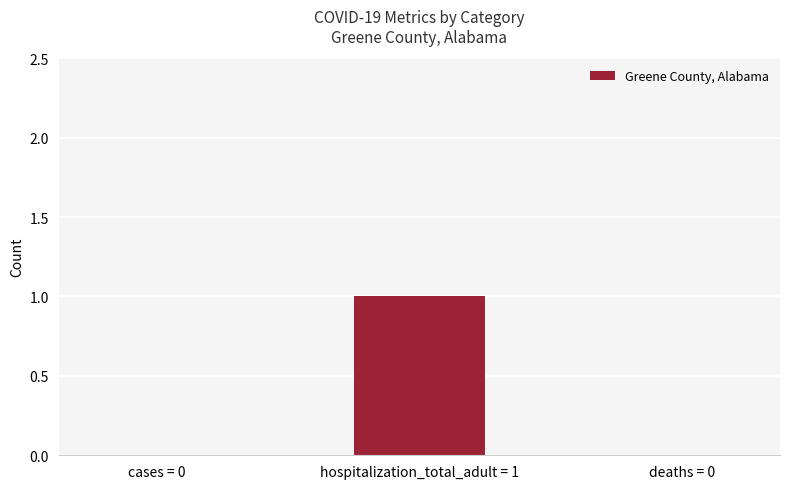

What is the change in value from cases = 0 to hospitalization_total_adult = 1?

+1